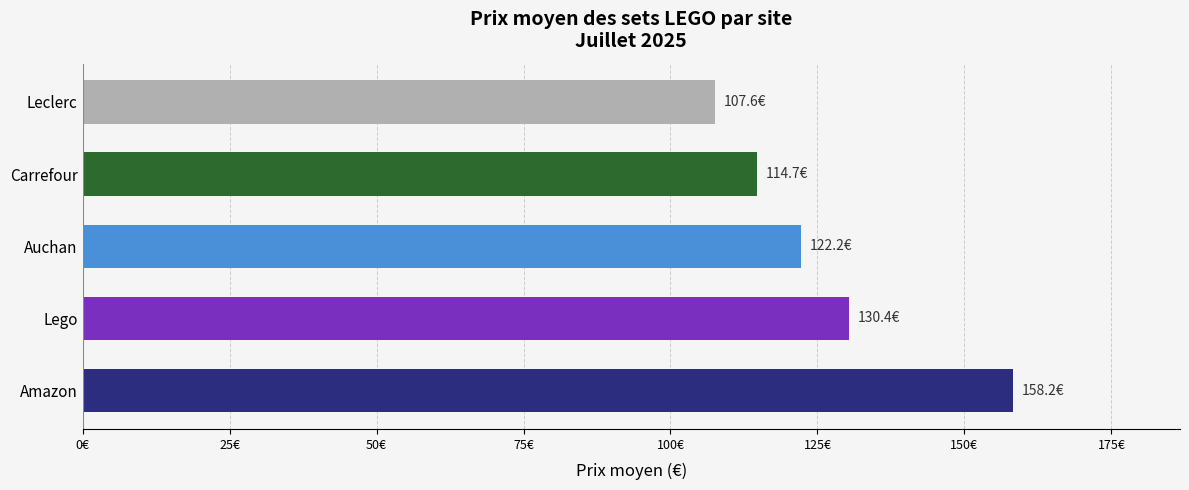

What is the greatest value displayed?

158.2